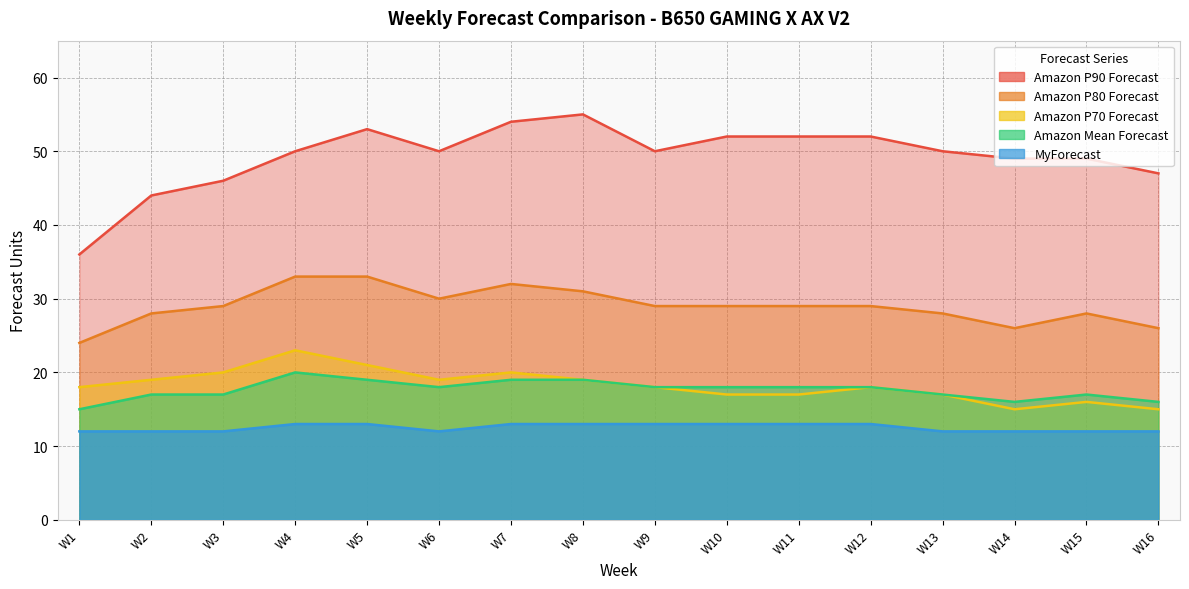

What is the average value of the MyForecast series?

12